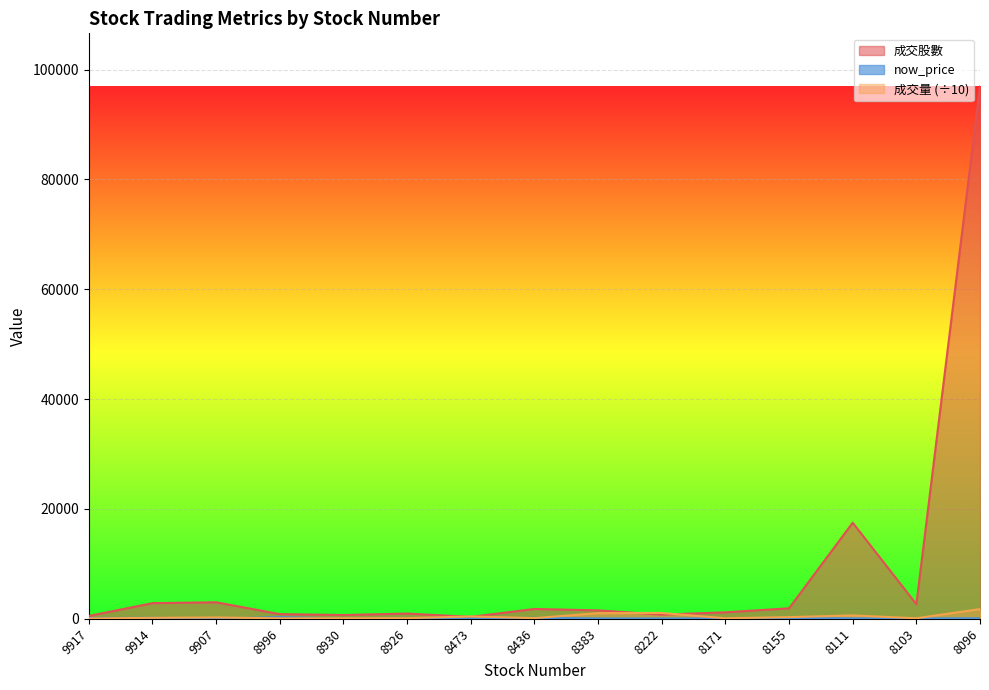

Reading left to right, list all the values displayed in this chart.

成交股數: 503.3	2839.5	2997.7	846.0	678.0	940.7	339.5	1780.0	1523.0	747.2	1169.0	1902.0	17488.0	2651.5	96921.0
成交量: 53.4	169.0	233.9	75.9	94.0	103.1	416.8	108.5	1016.3	1055.2	84.0	290.5	601.5	87.2	1756.4
now_price: 124.5	169.5	17.9	292.5	41.5	42.1	36.7	156.5	46.6	41.0	40.1	143.5	56.2	52.7	74.8